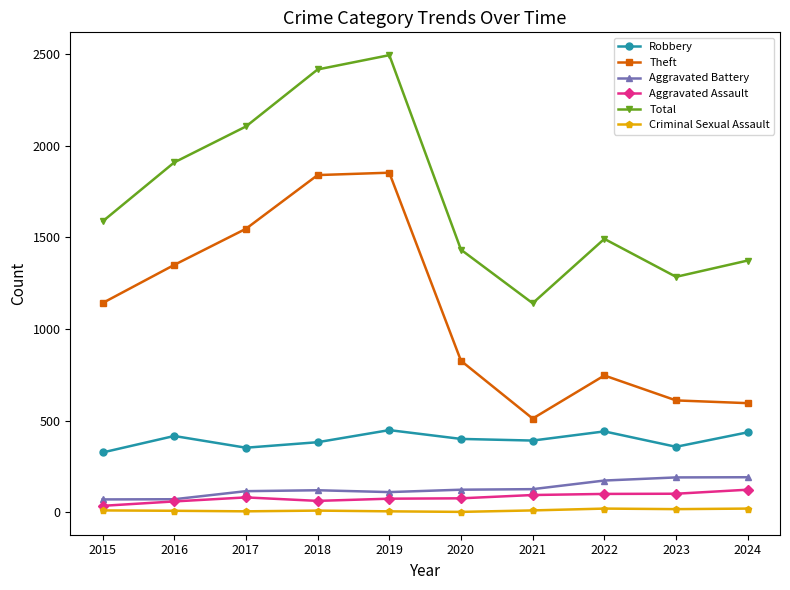

What is the difference between the highest and lowest values at 2021?

1130